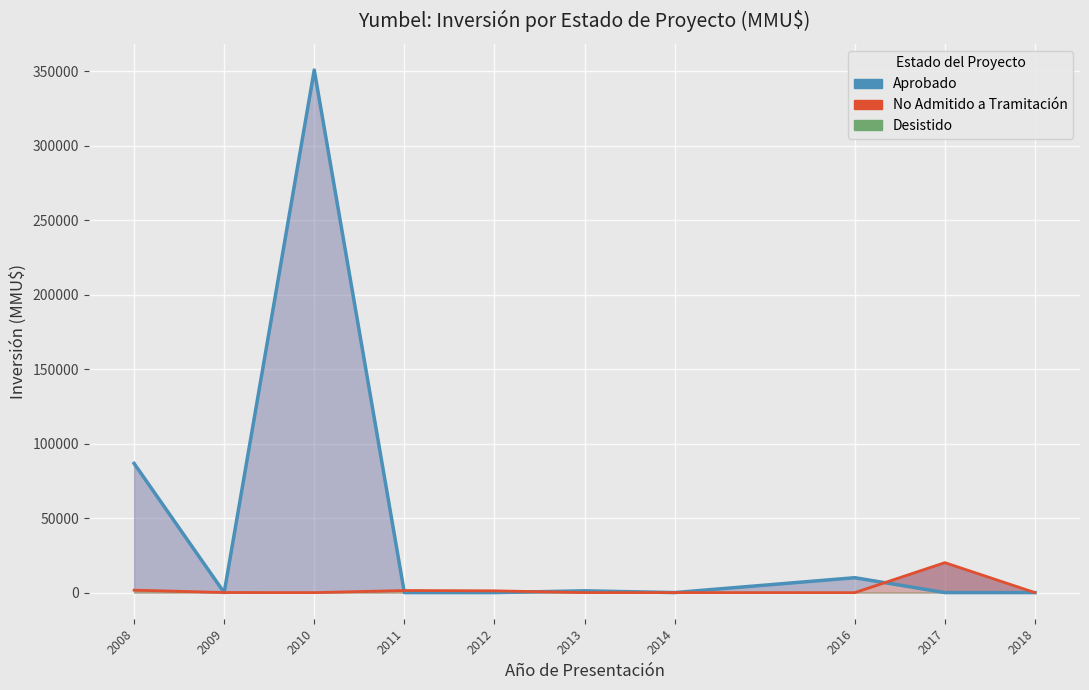

What is the difference between the maximum and minimum values in the Aprobado (línea) series?

350850